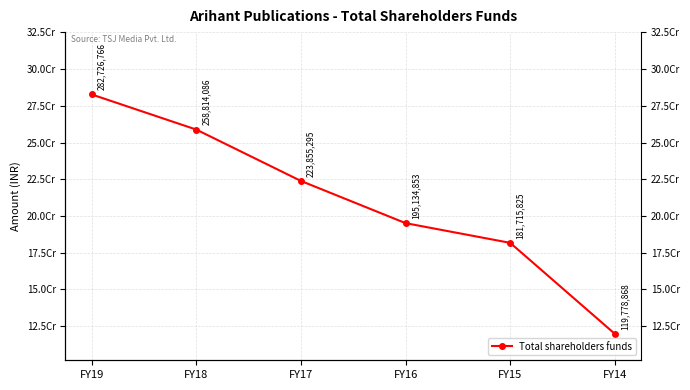

List the labels in order of value, smallest first.

FY14, FY15, FY16, FY17, FY18, FY19